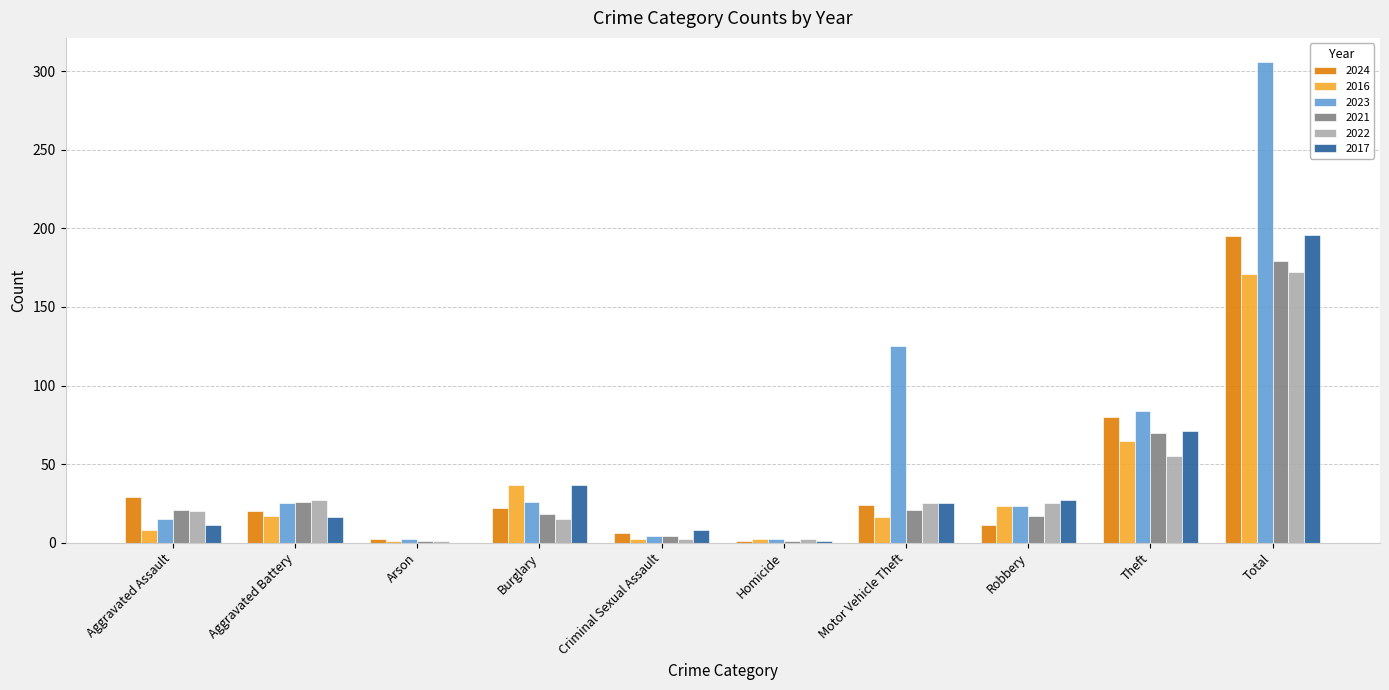

At which label is 2016 closest to 86?

Theft